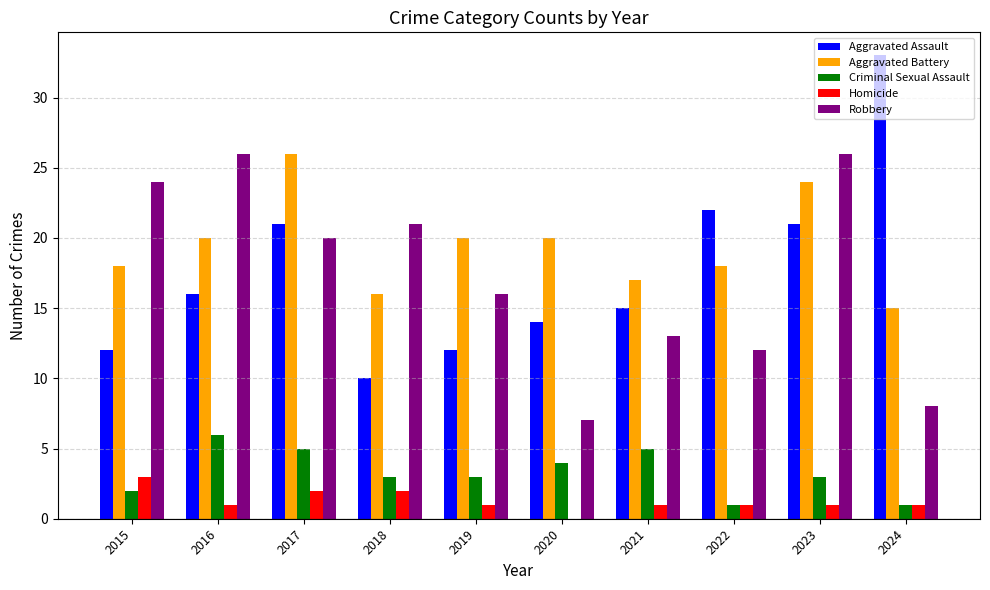

What is the total value across all series at 2021?

51